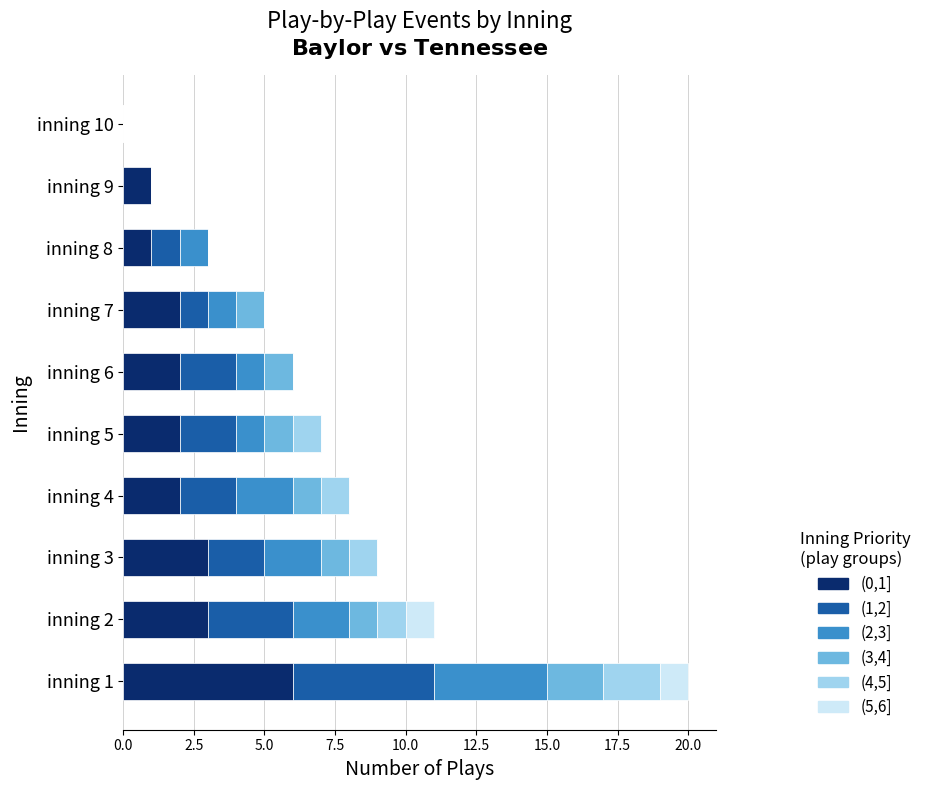

Which category has the highest value in the (0,1] series?

inning 1